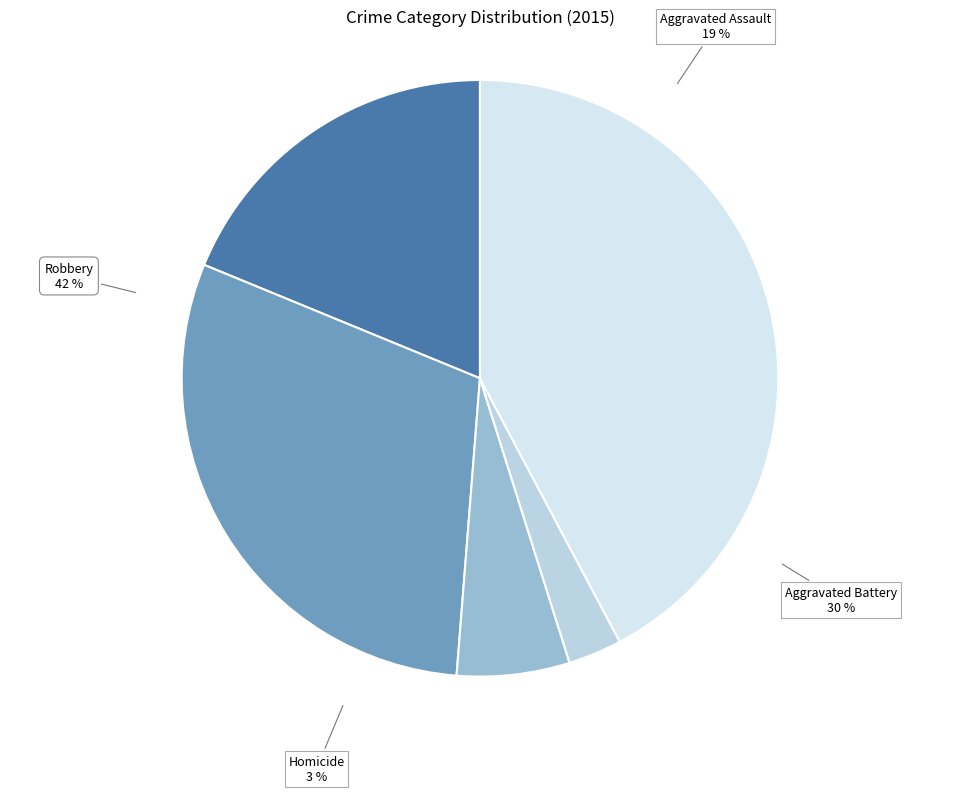

What is the change in value from Aggravated Assault to Criminal Sexual Assault?

-218